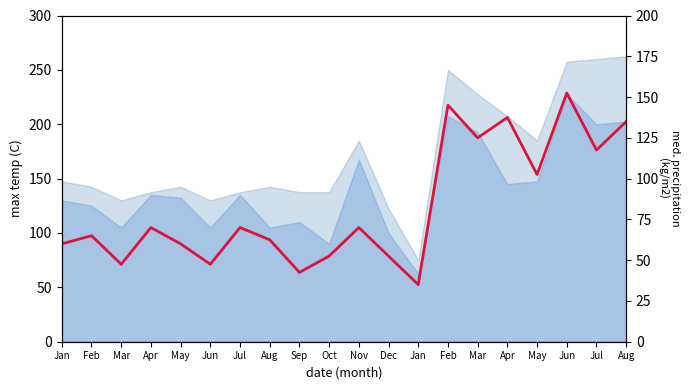

How many data points does each series have?

20